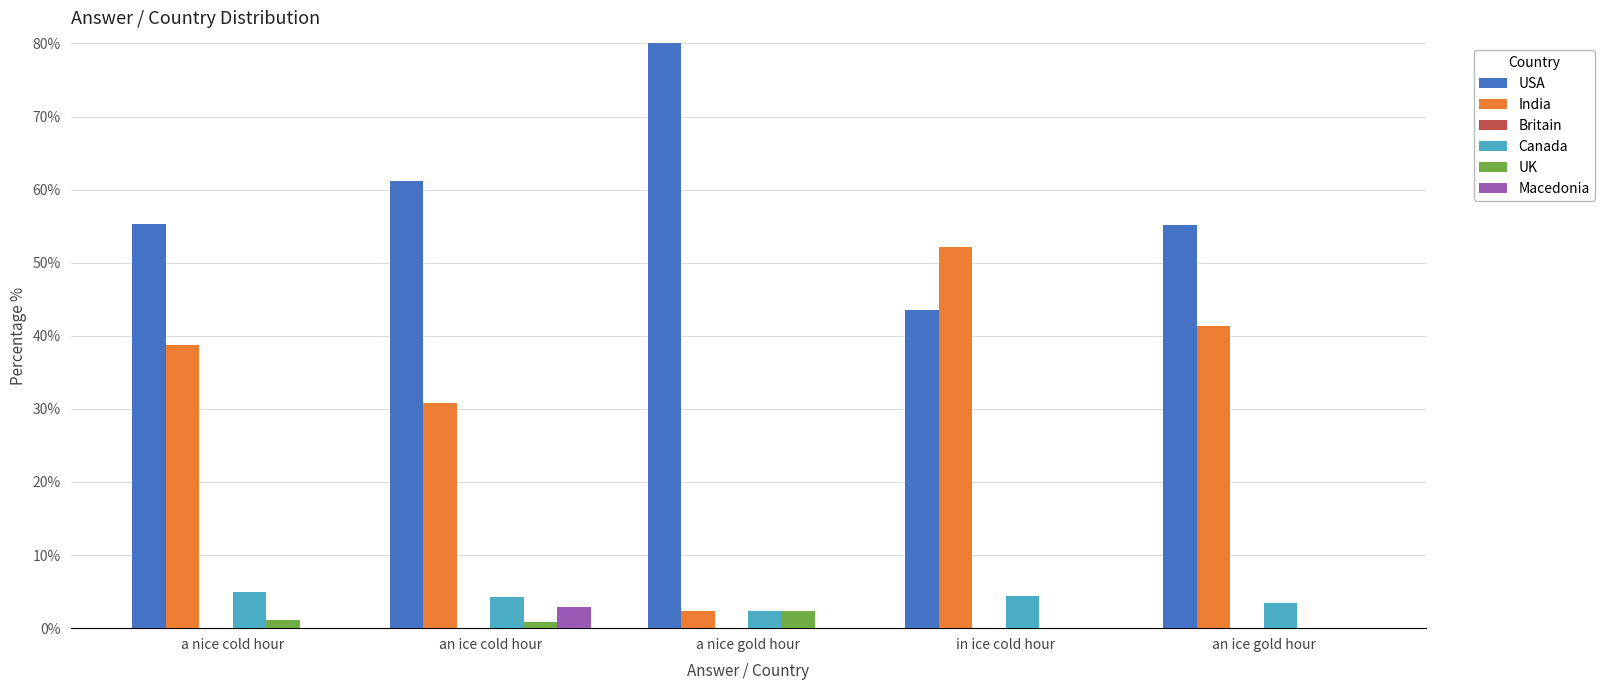

Is it true that Canada equals 3.4 at an ice gold hour?

True